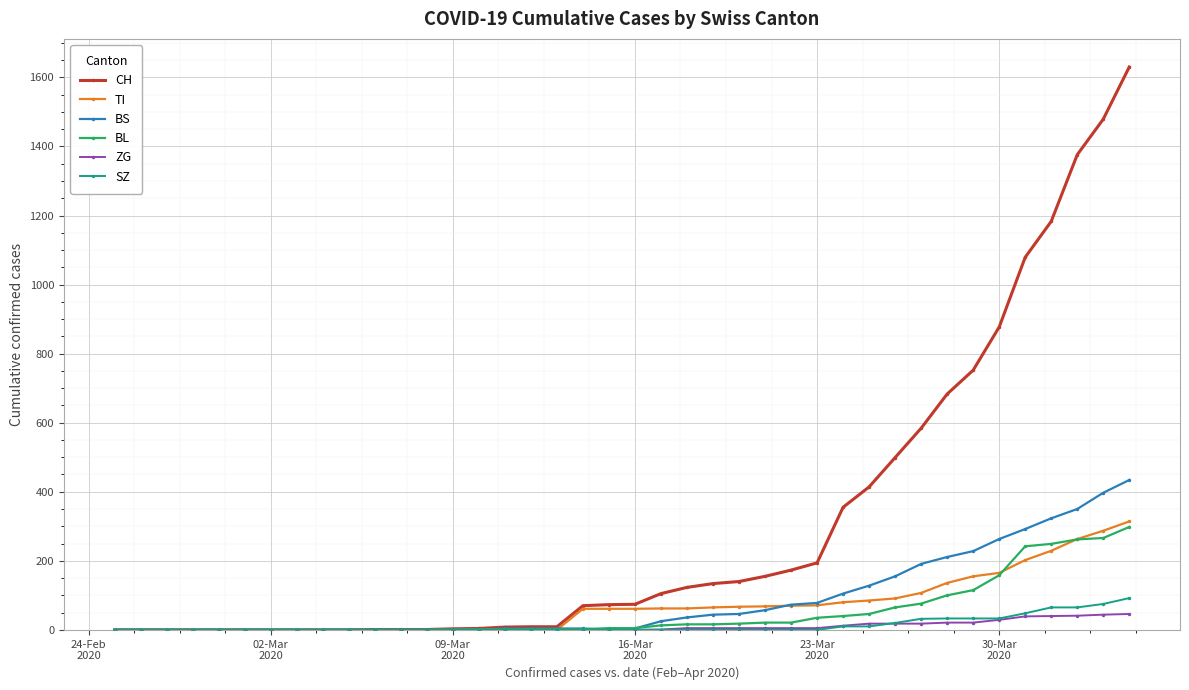

What is the maximum value shown in the chart?

1630